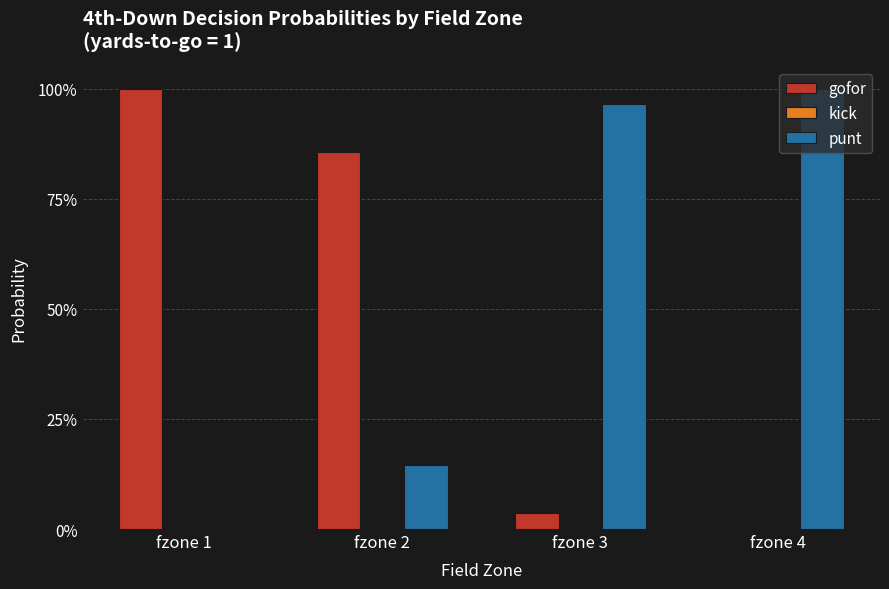

Which series has the largest total across all categories?

punt